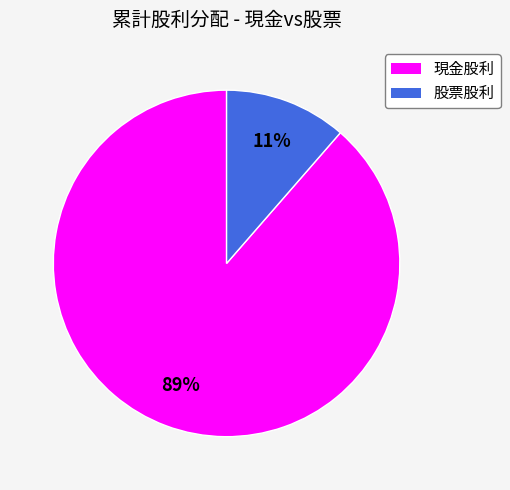

What is the ratio of the value at 股票股利 to the value at 現金股利?

0.1